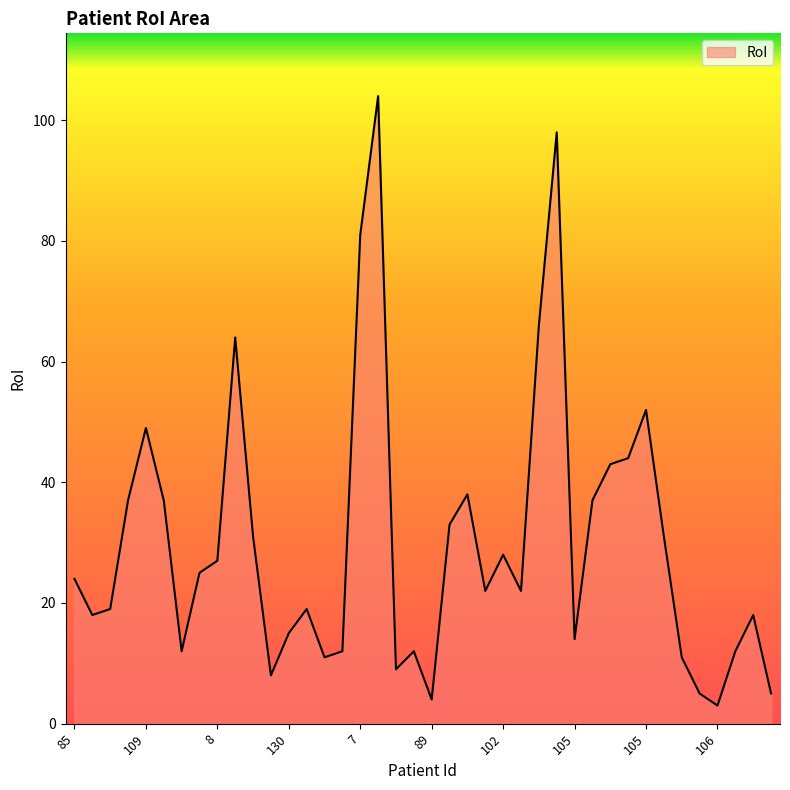

What is the difference between the maximum and minimum values?

101